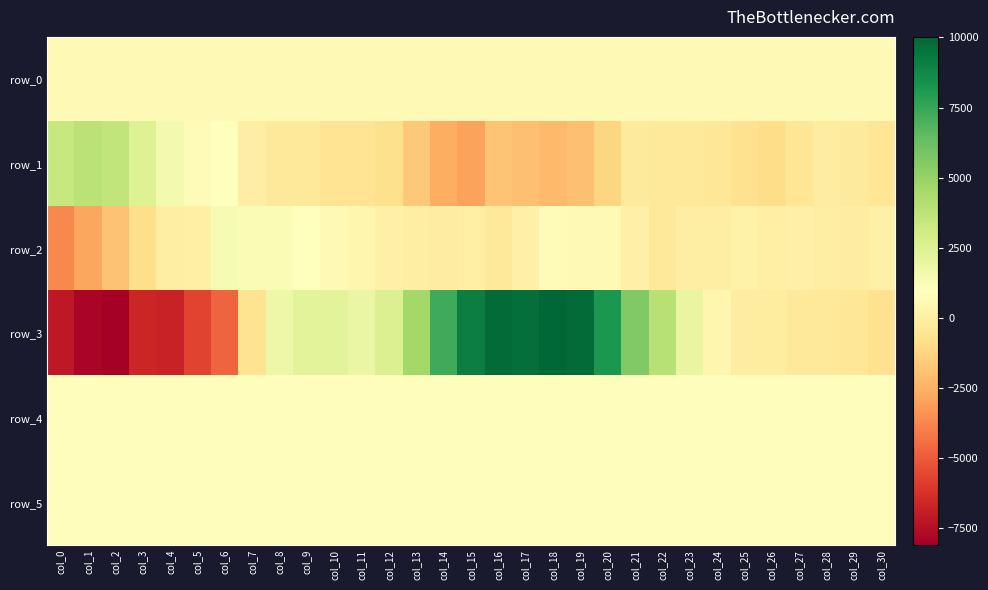

Read the row_1 value at col_5.

730.0